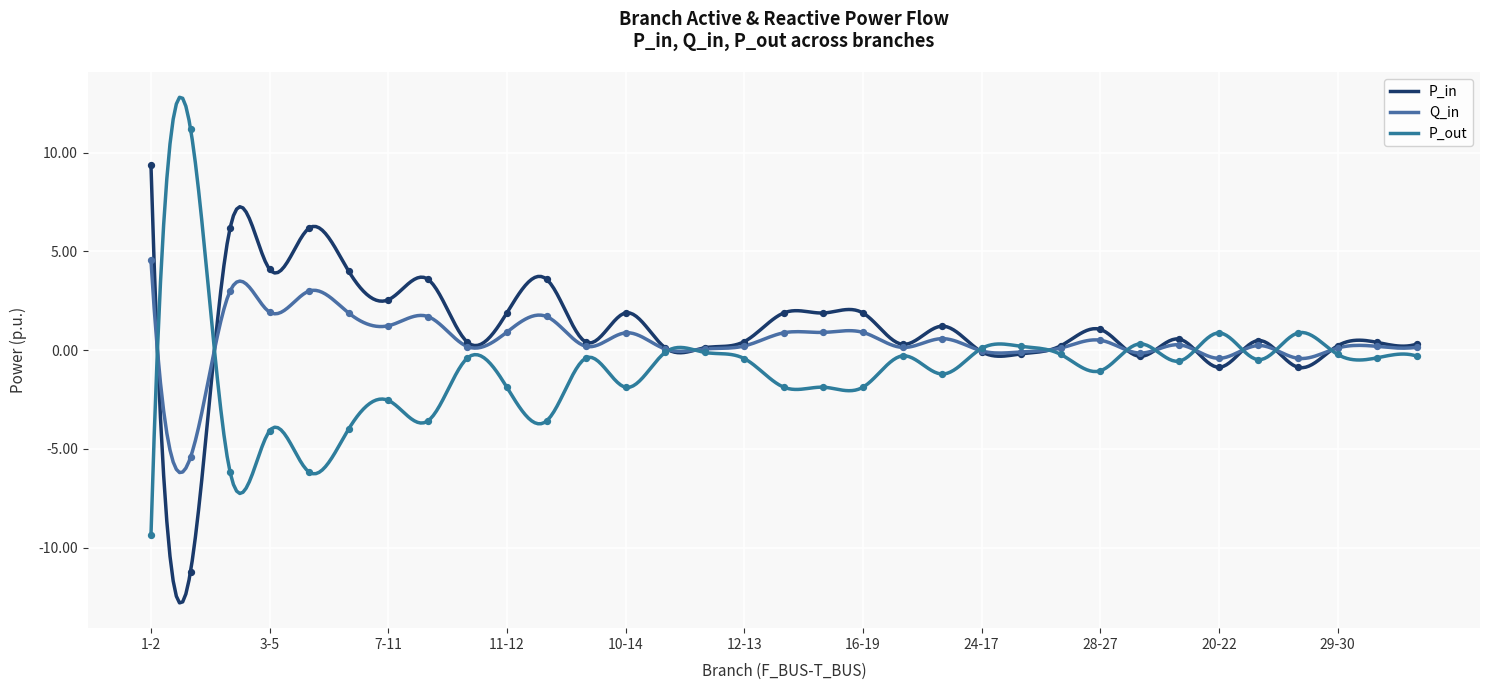

Which series reaches the maximum Y coordinate?

P_out